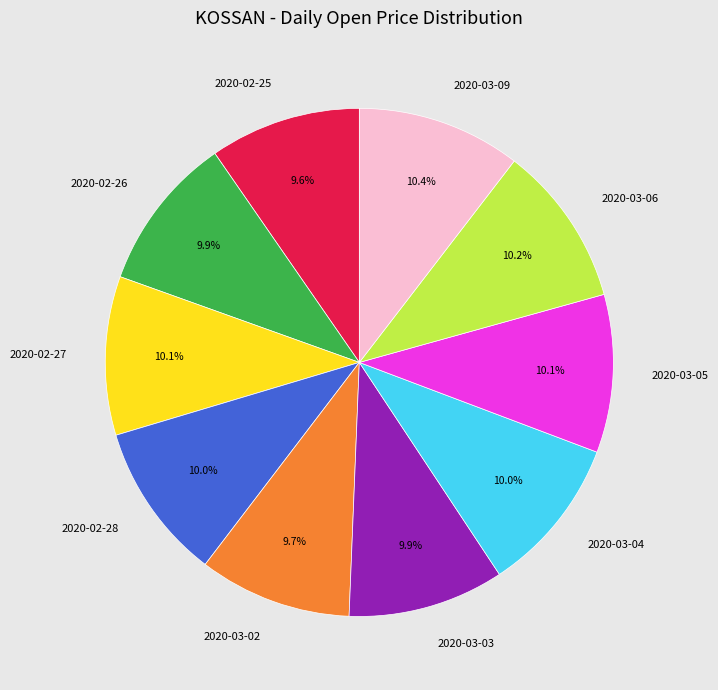

To the nearest percent, what is the difference between the largest and smallest slice percentages?

1%